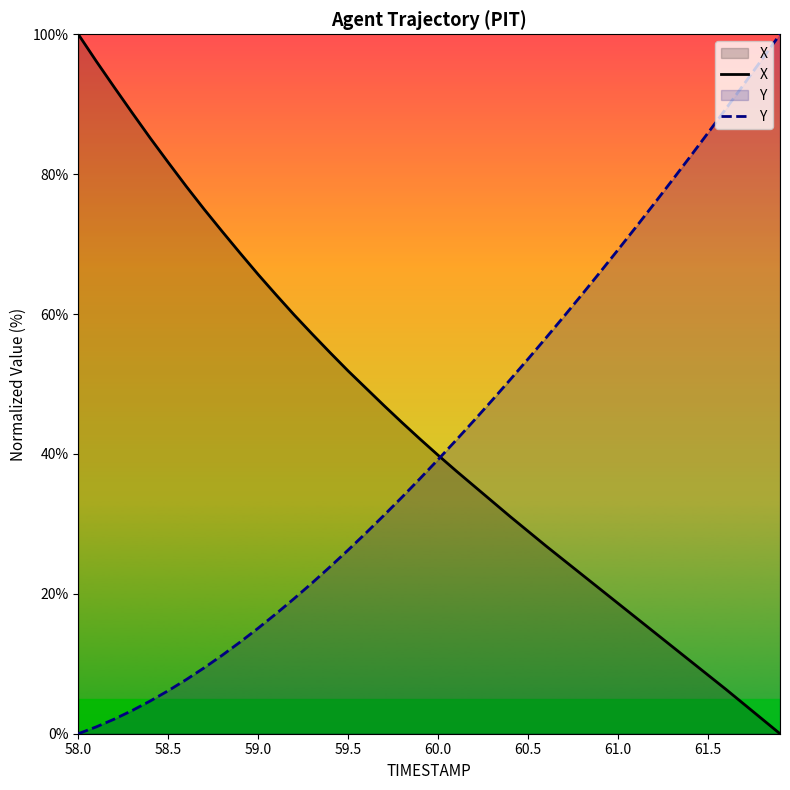

At which label does X reach its peak?

58.0